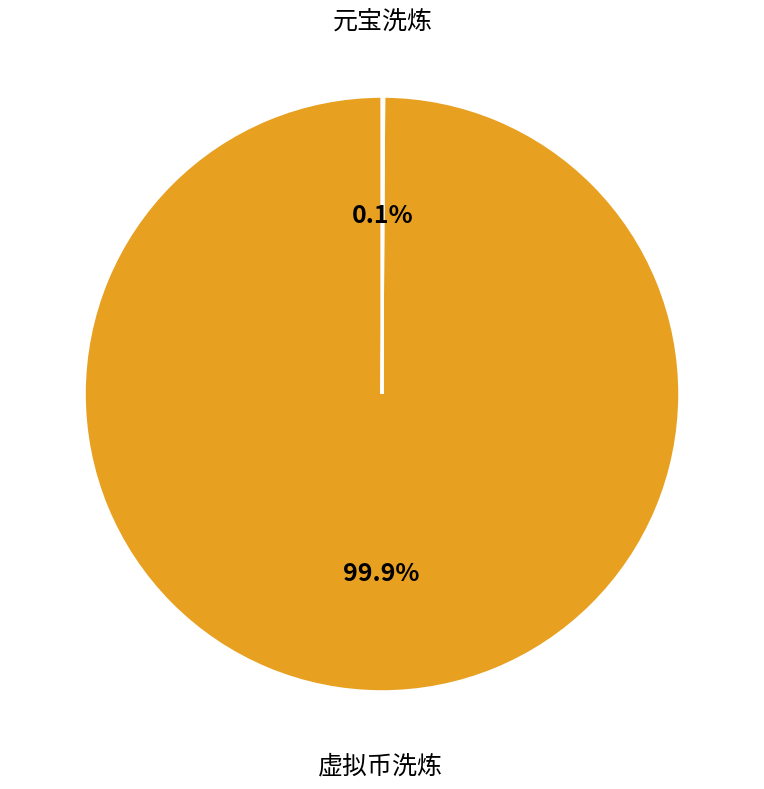

What percentage is NOT represented by 虚拟币洗炼?

0.1%